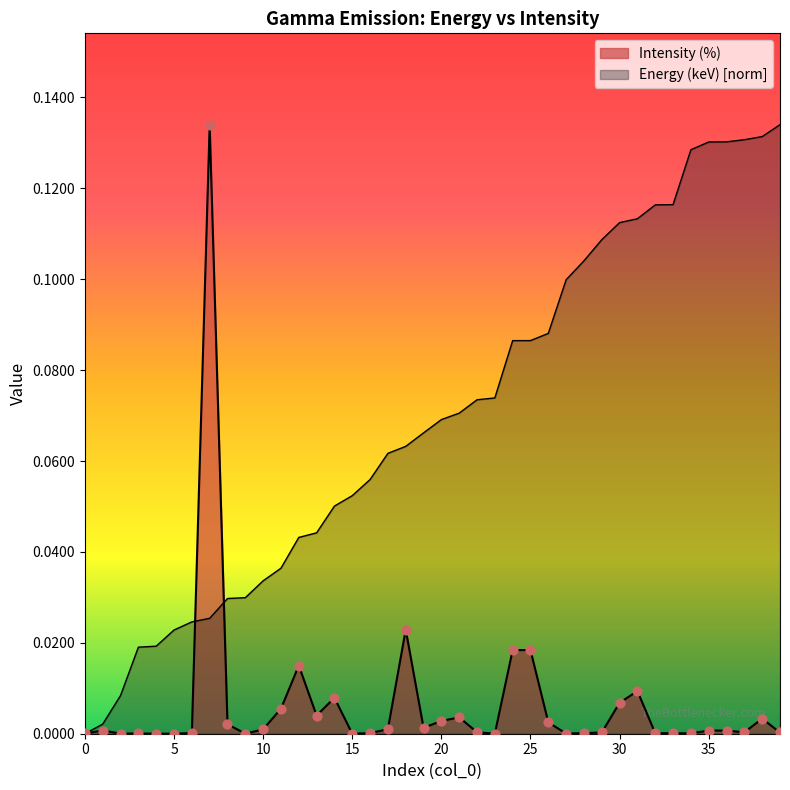

Which series contains the lowest Y value?

Energy (keV)